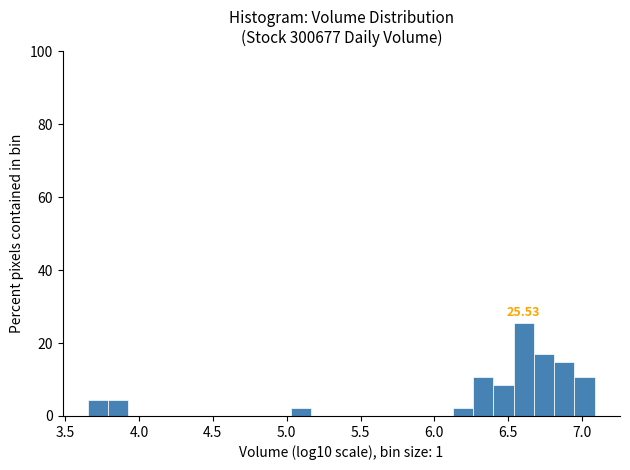

Around what value on the x-axis is the tallest bar? Give the approximate position of its centre, as read against the axis.

6.60